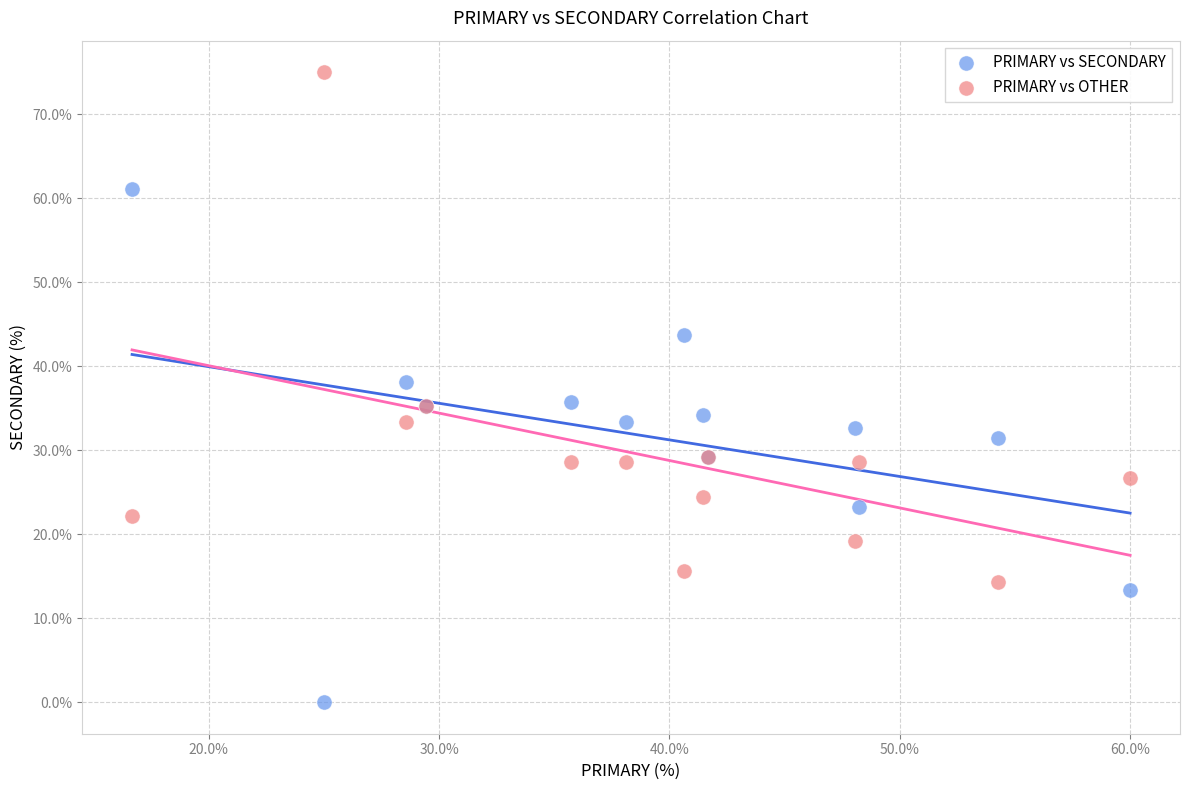

Which series contains the highest Y value?

PRIMARY vs OTHER